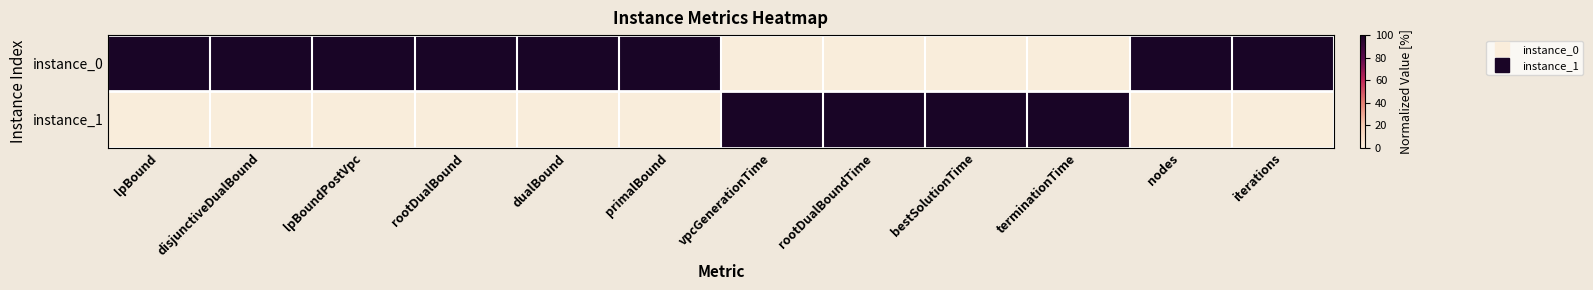

What is the greatest value displayed?

100